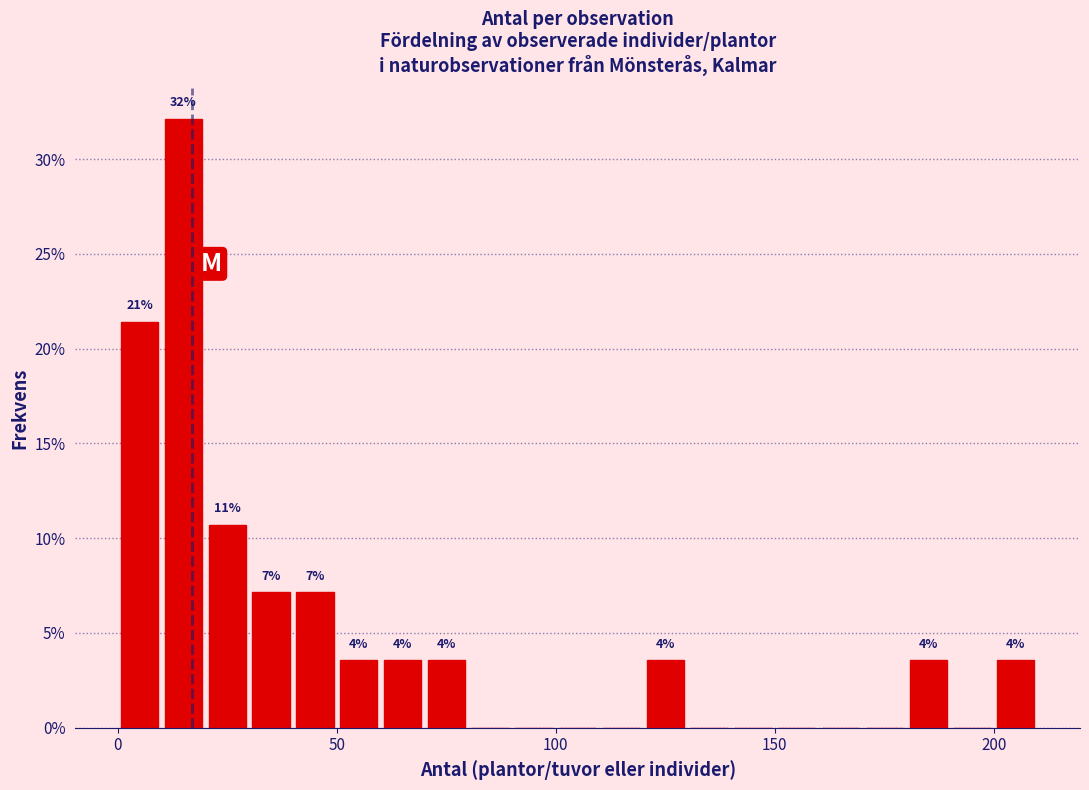

Around what value on the x-axis is the tallest bar? Give the approximate position of its centre, as read against the axis.

15